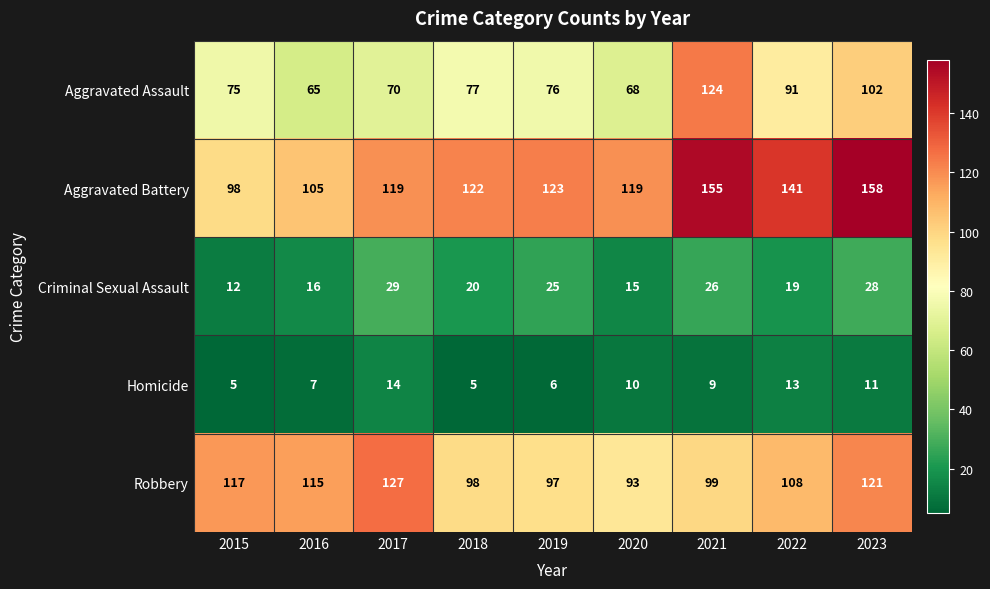

List the series in order of their peak value, lowest first.

Homicide, Criminal Sexual Assault, Aggravated Assault, Robbery, Aggravated Battery